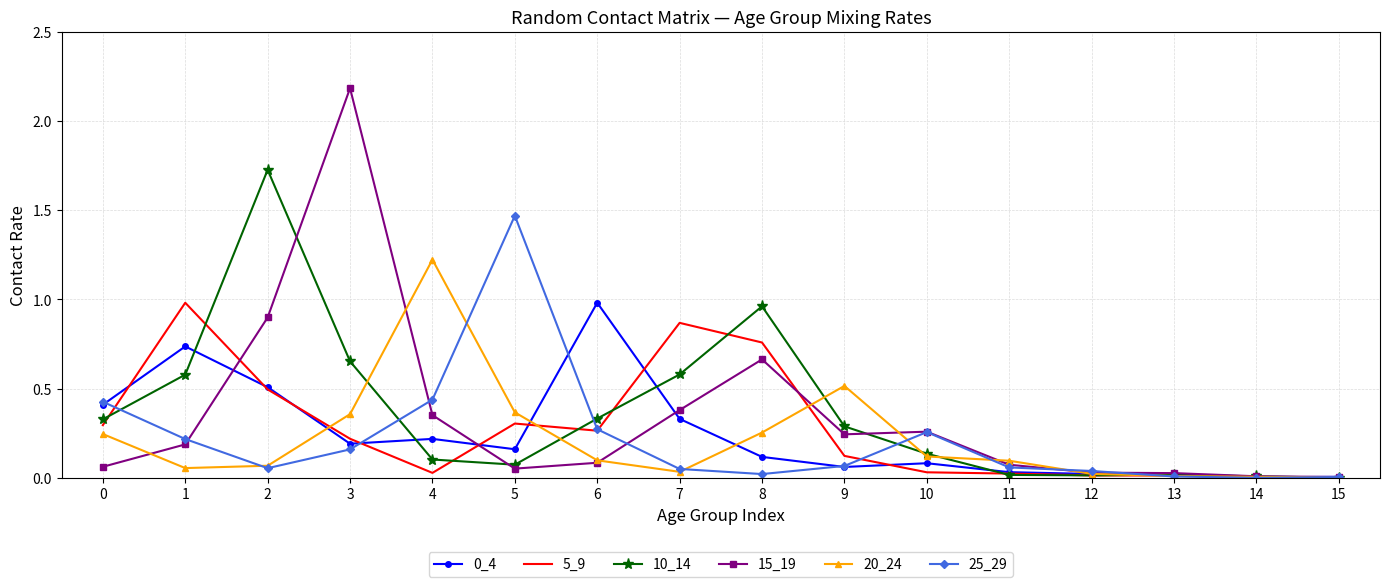

Which series changed the most between 3 and 9?

15_19